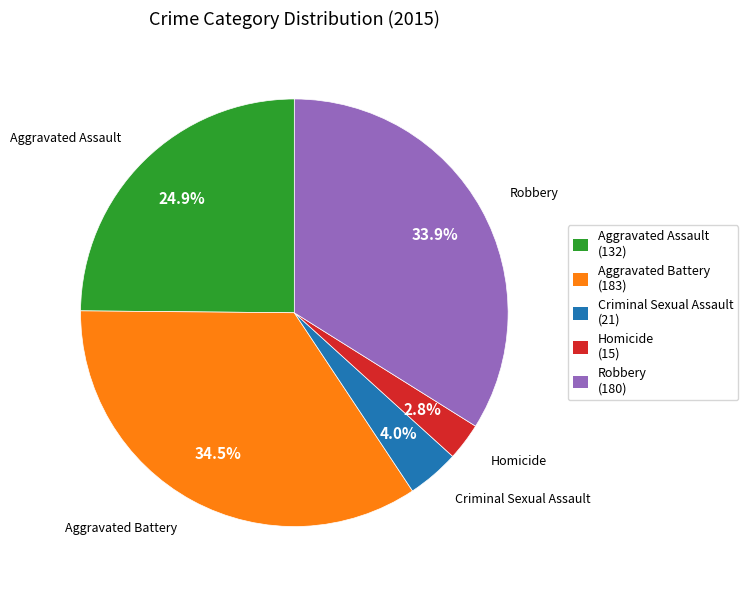

To the nearest percent, what is the combined percentage of Aggravated Battery and Robbery?

68%